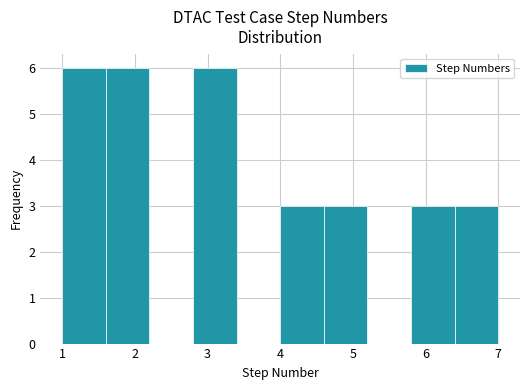

How tall is the bar that spans 4.6 to 5.2 on the x-axis? The values are not printed on the chart, so give them approximately, as read against the axis.

3